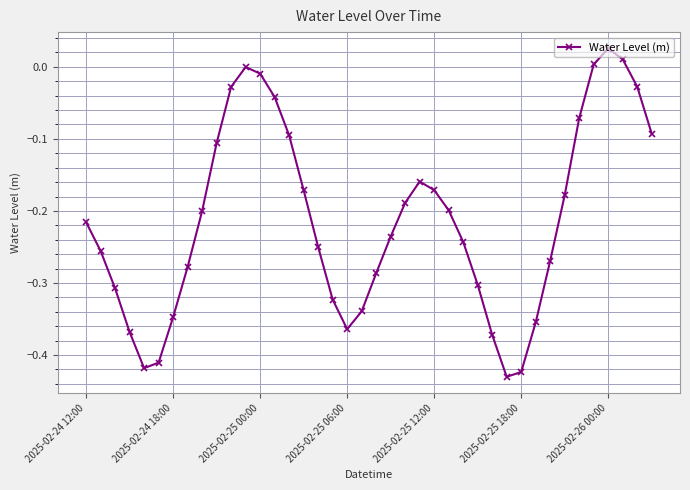

What is the sum of all values?

-8.5